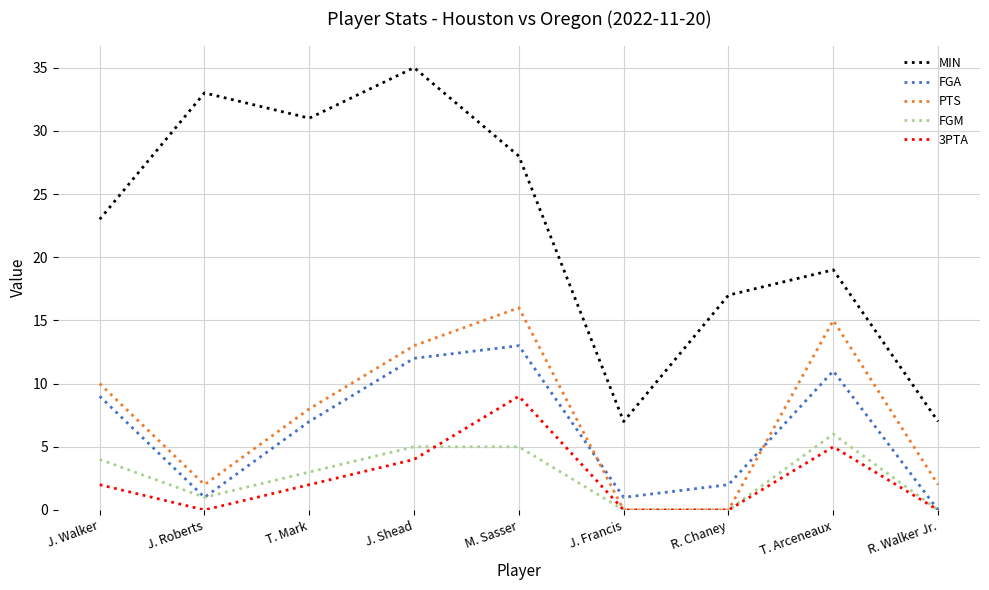

Is it true that FGM equals 0 at J. Francis?

True